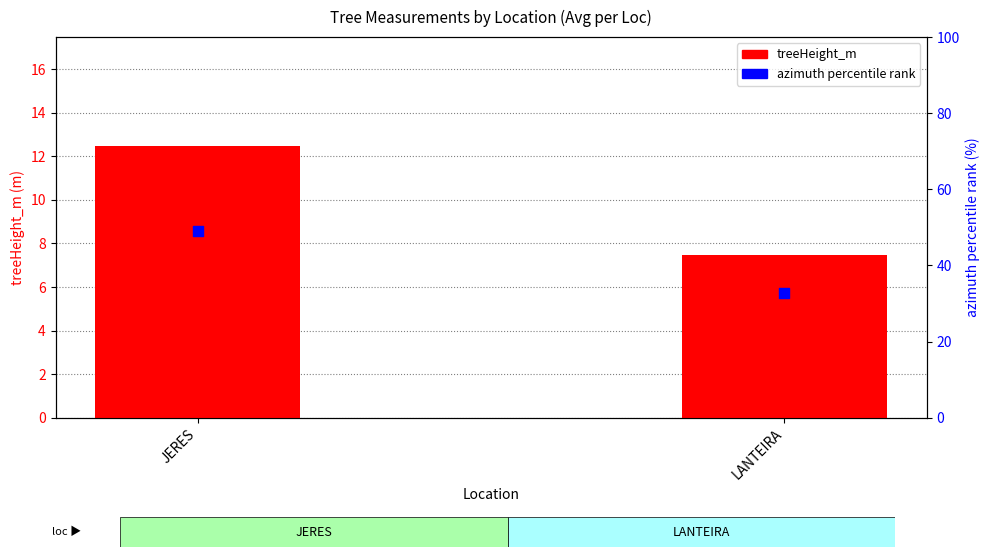

At how many categories does at least one series exceed 23?

2